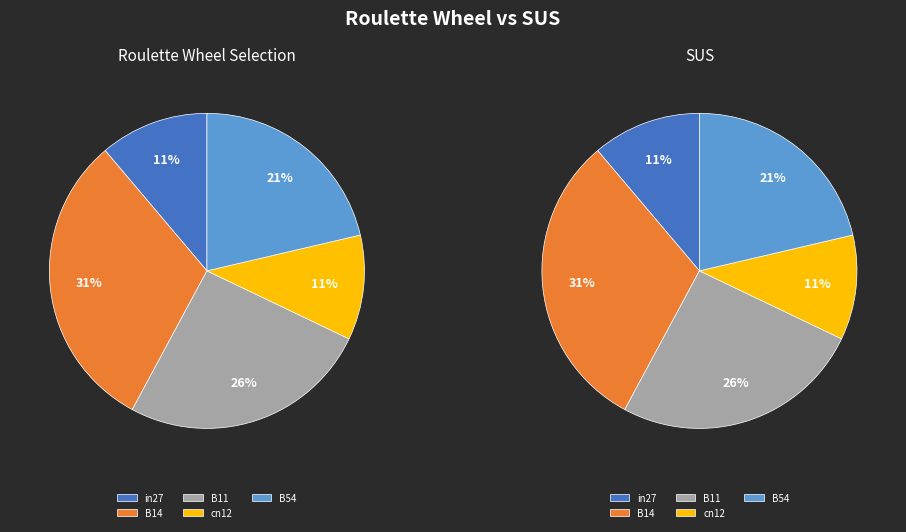

To the nearest percent, what is the difference between the largest and smallest slice percentages?

20%